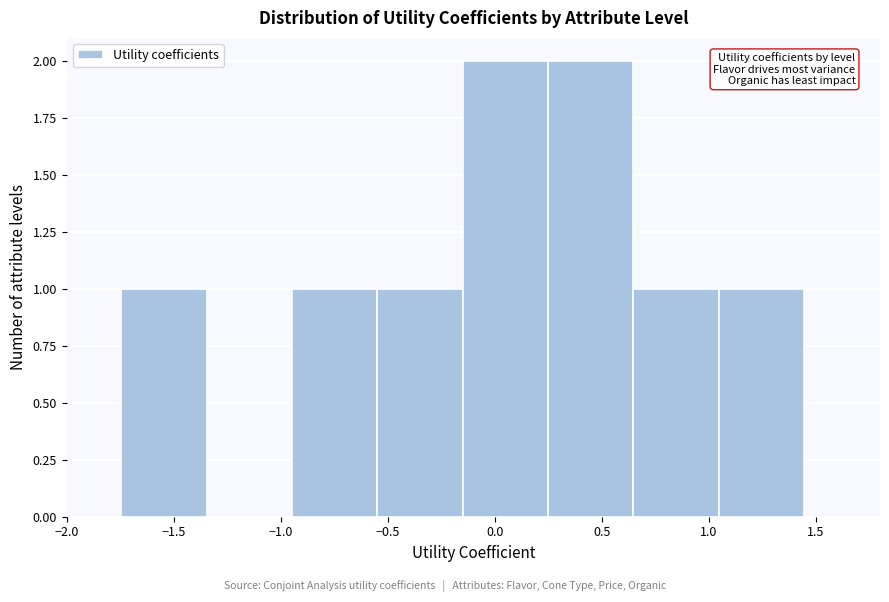

What is the height of the bar covering -0.15 to 0.25 on the x-axis? Neither the bar edges nor the heights are printed on the chart, so give them approximately, as read against the axes.

2